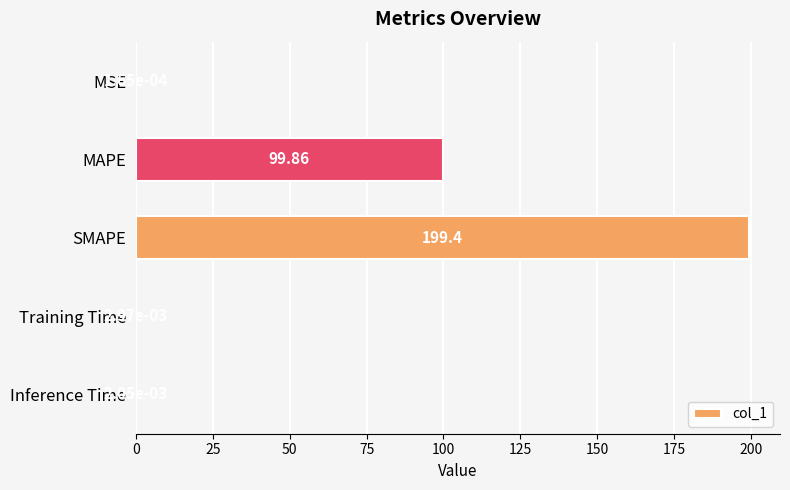

Where is the data nearest to the value 99?

MAPE